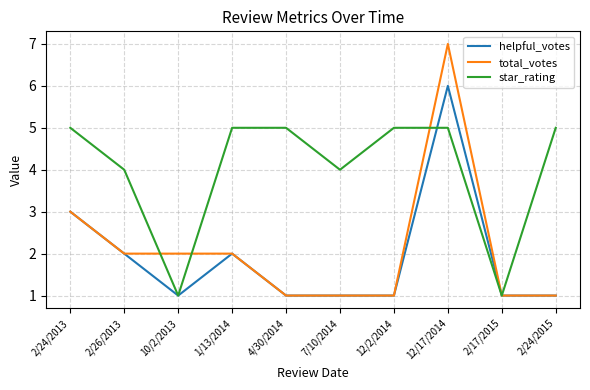

Which series has the largest total across all categories?

star_rating